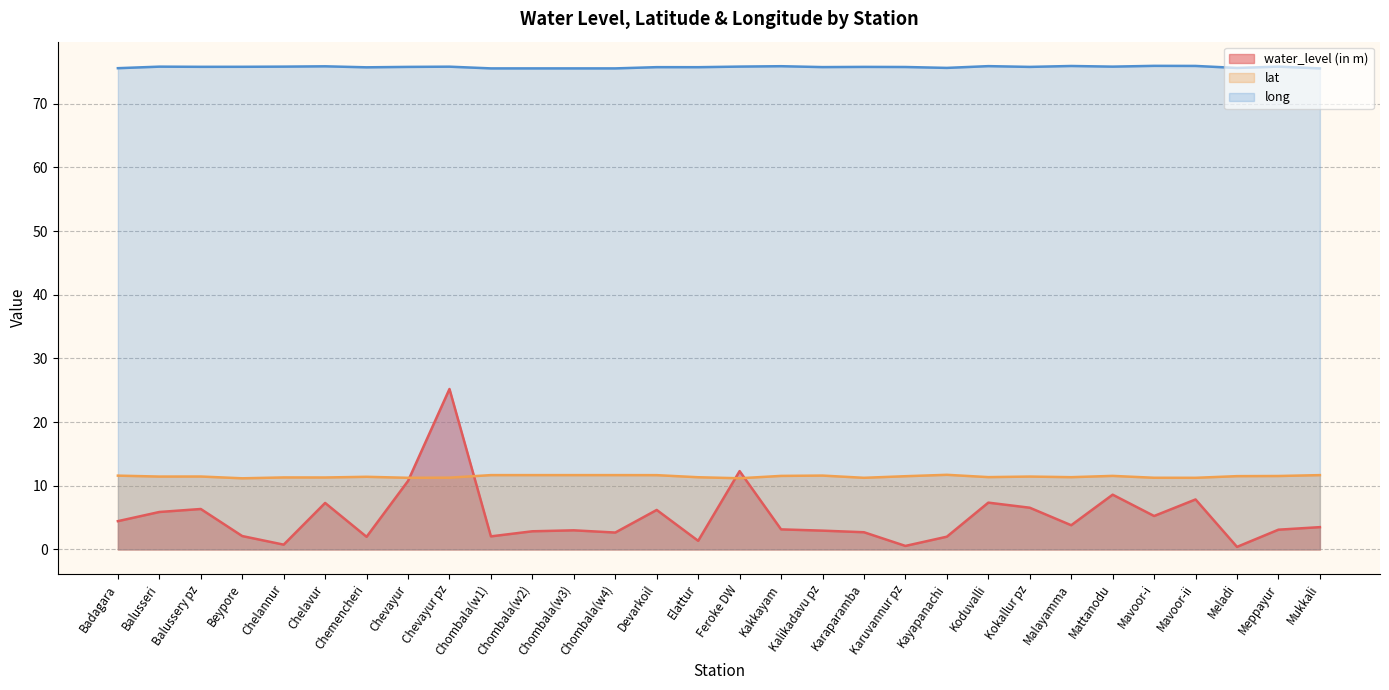

What is the label of the 28th point from the left?

Meladi